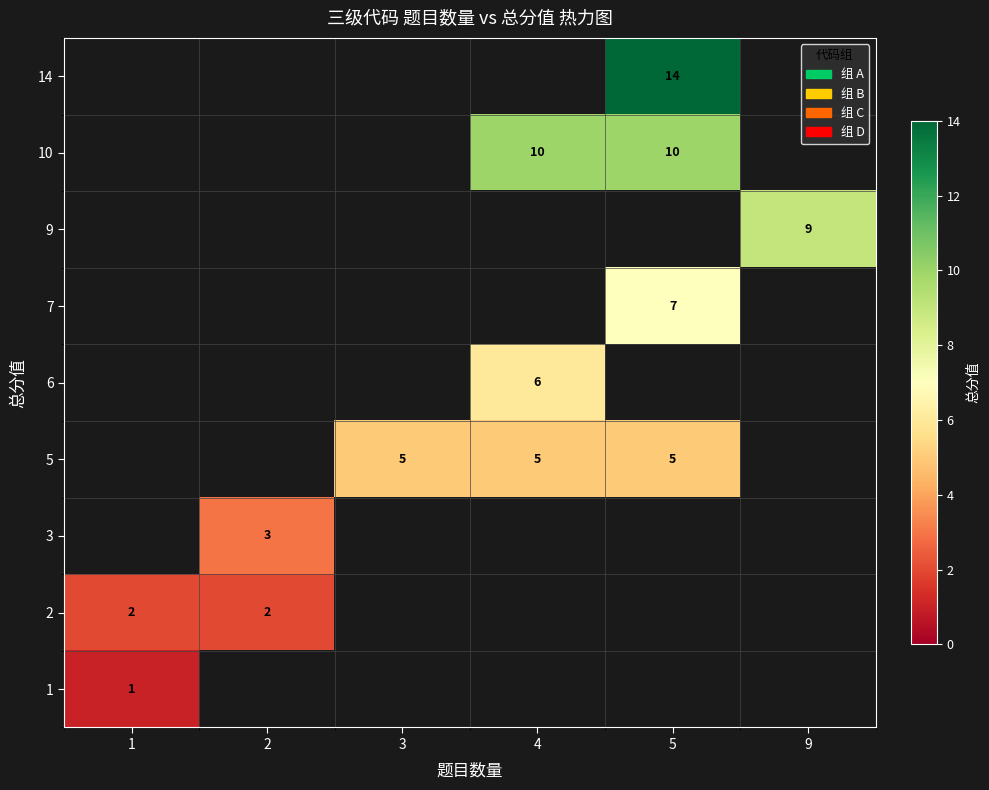

What is the spread (max minus min) of values at 5?

9.0